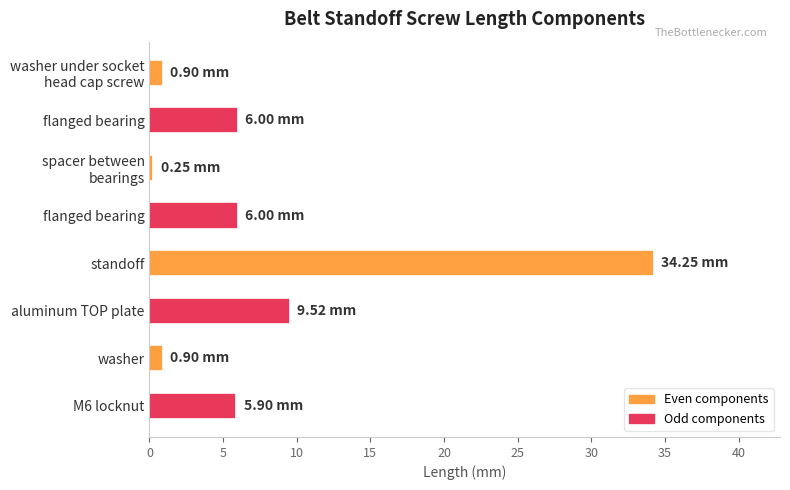

At which category does the chart reach its minimum across all series?

spacer between
bearings